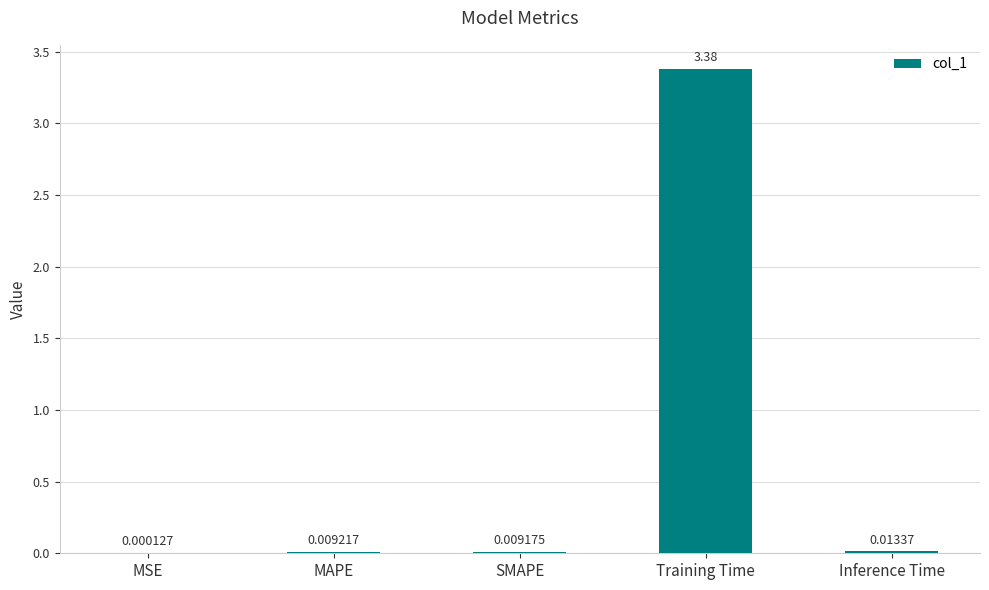

What is the change in value from Training Time to Inference Time?

-3.4